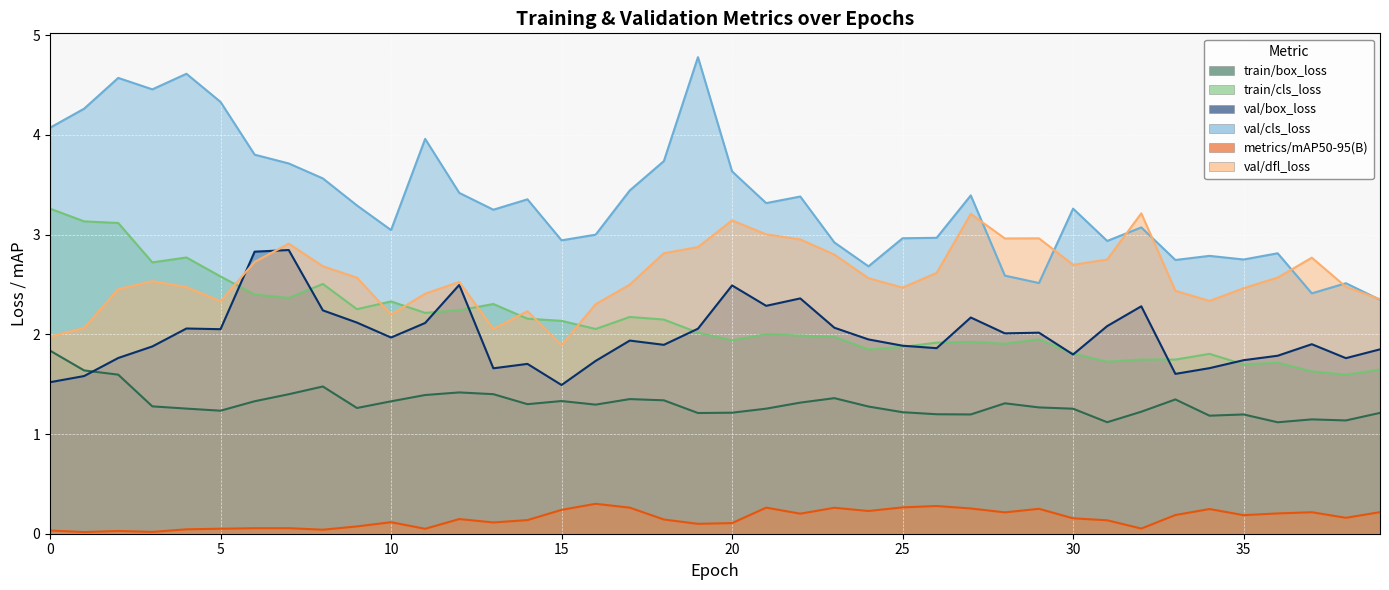

True or false: metrics/mAP50-95(B) and val/cls_loss cross at least once.

False